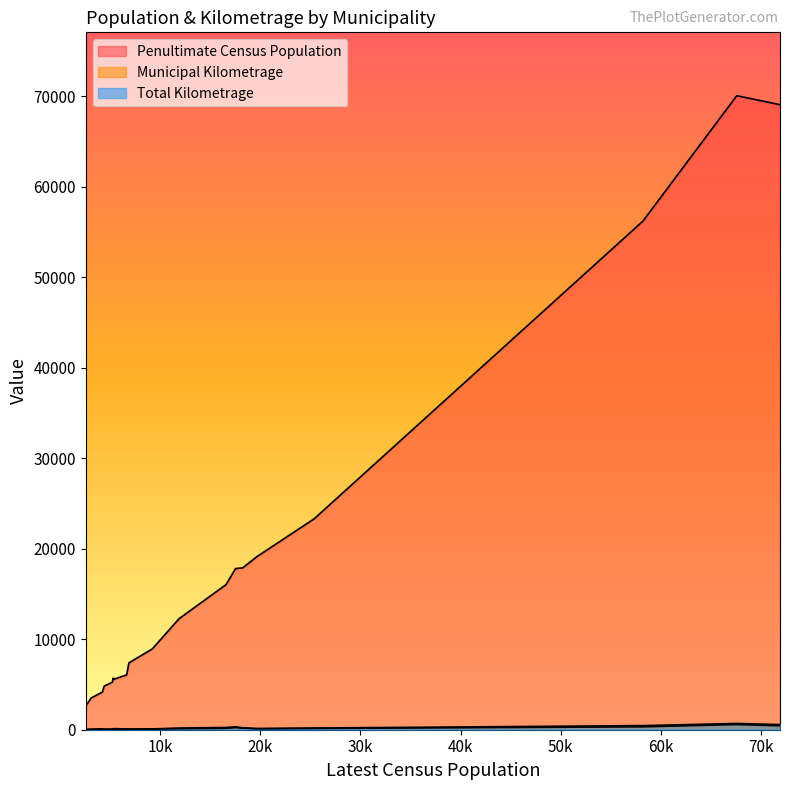

How many values in the Penultimate Census Population series exceed 8932?

9